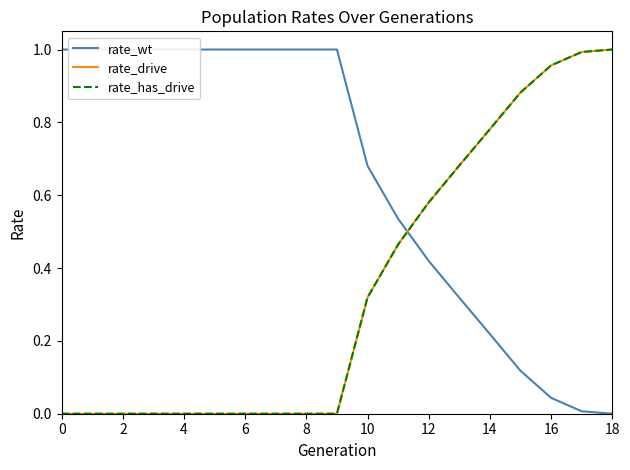

The value of rate_has_drive at 8 is 0.0. True or false?

True